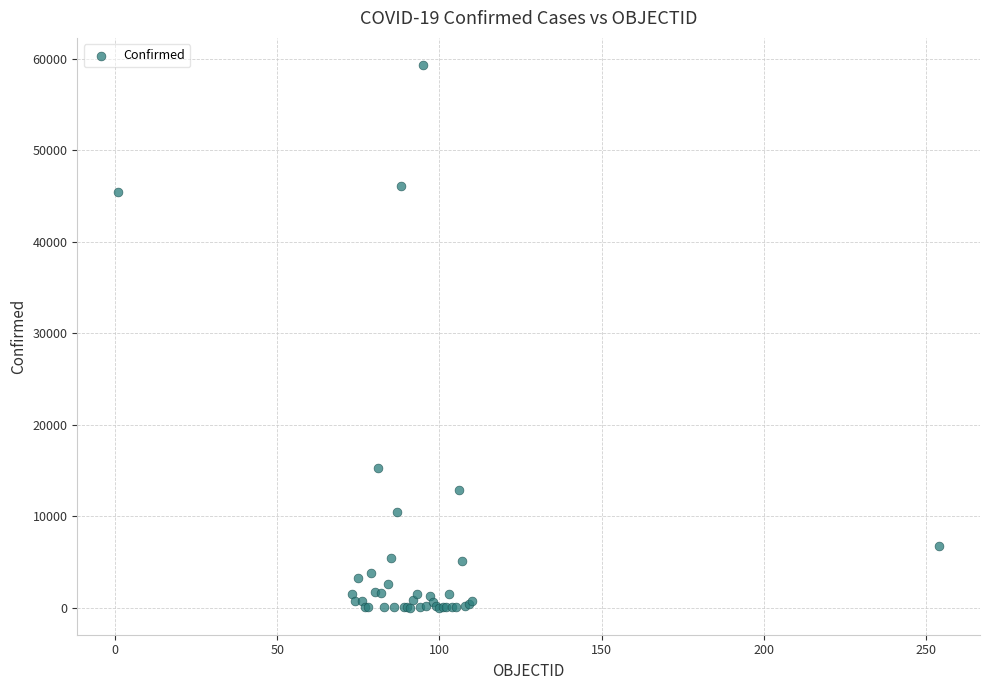

What Y value in the scatter plot is closest to 29665?

15225